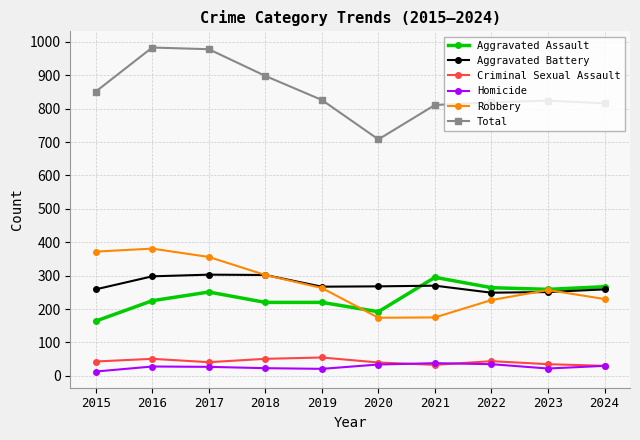

The Total series shows 851 at 2015. True or false?

True